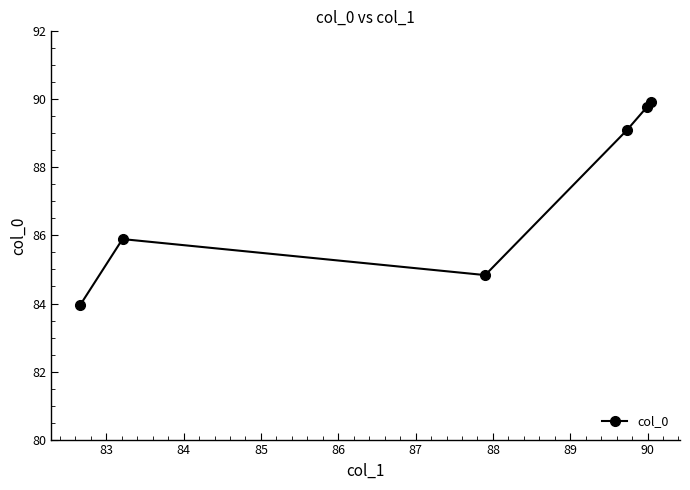

What is the minimum value shown in the chart?

83.9